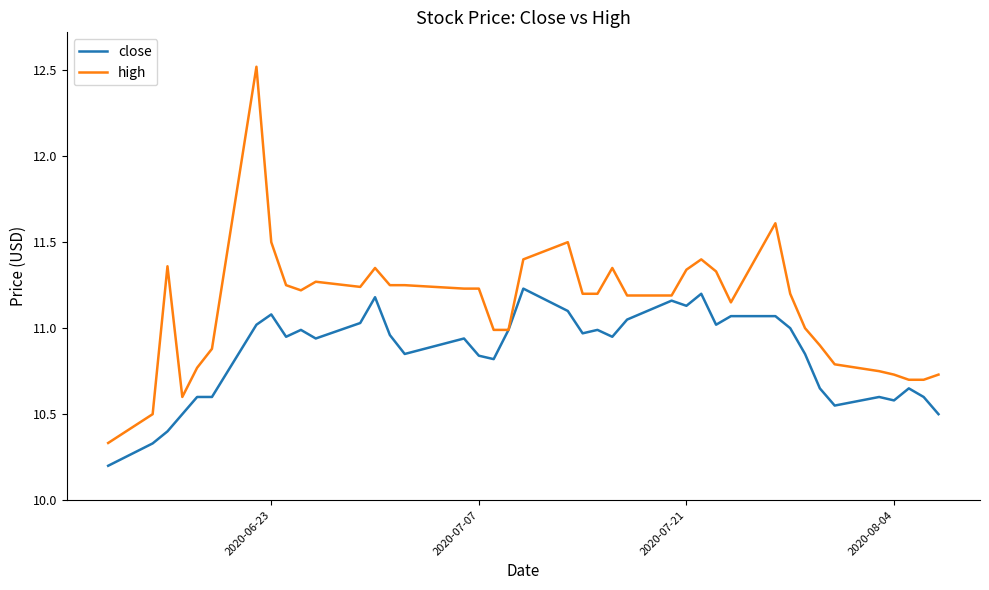

Which series has the largest range (max minus min)?

high